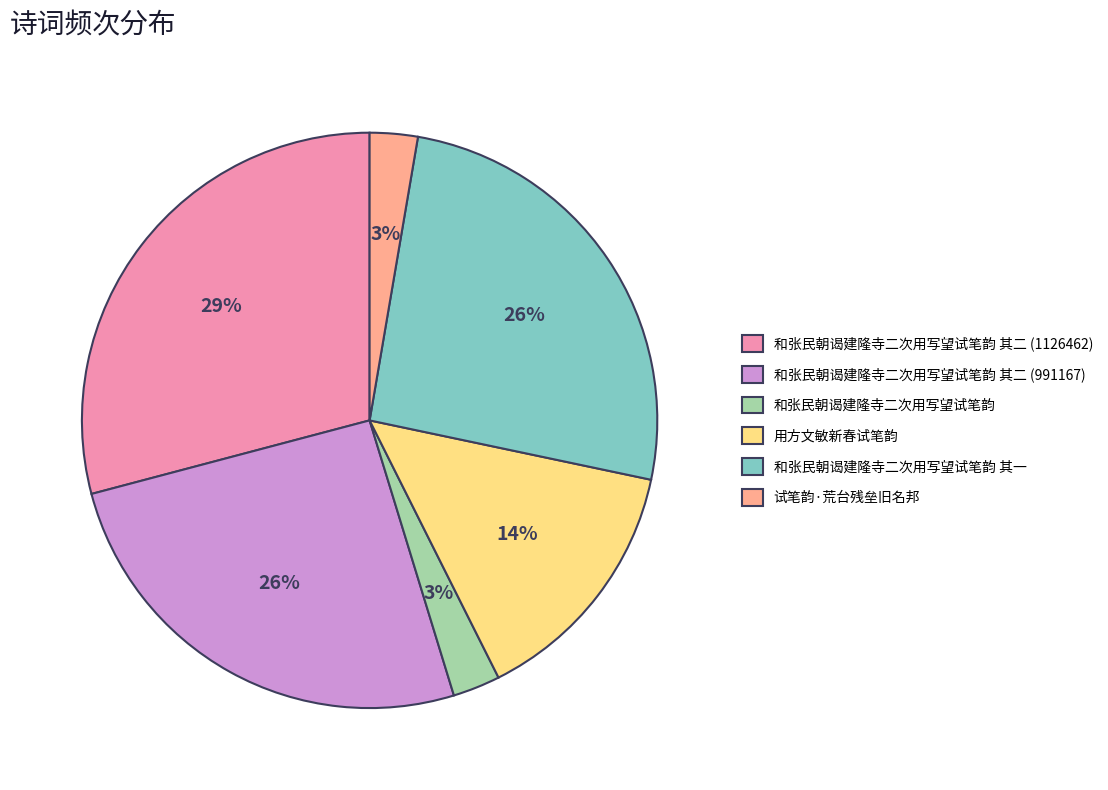

Is it true that 和张民朝谒建隆寺二次用写望试笔韵 其二 (1126462) is 29% of the pie?

True